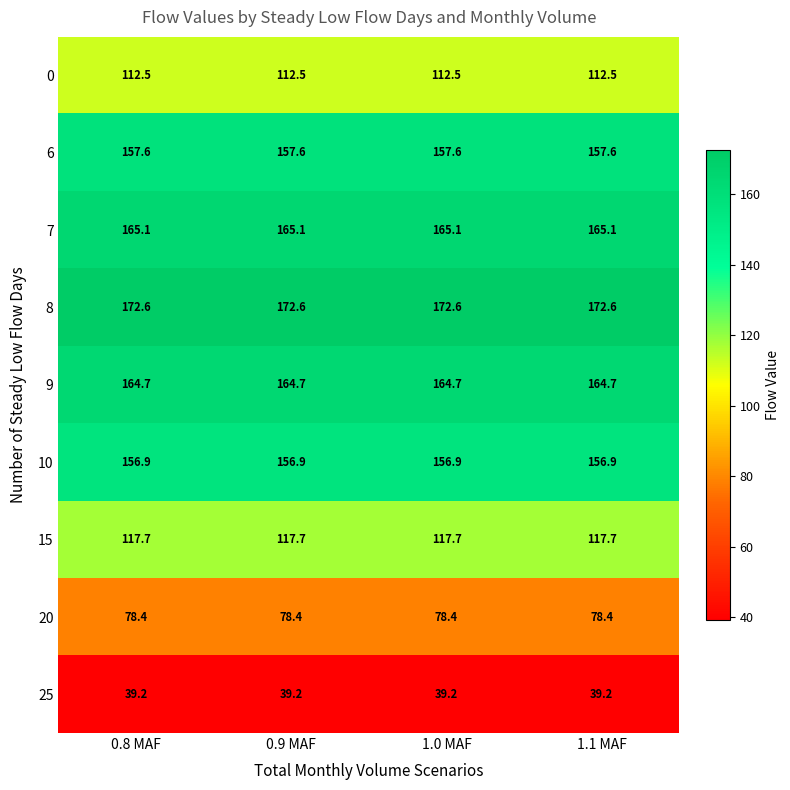

What is the difference between the highest and lowest values at 0.9 MAF?

133.4